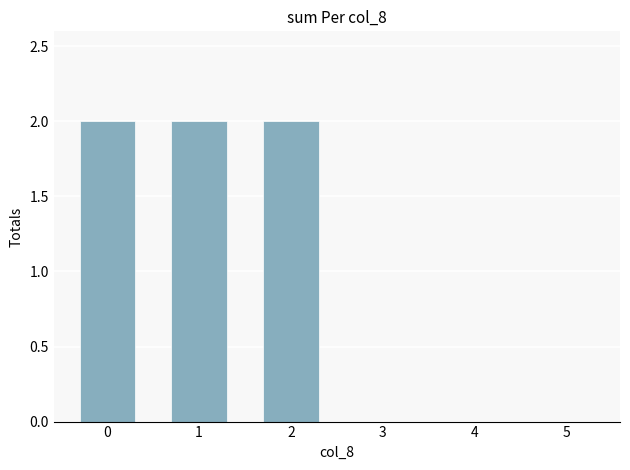

Count the values in the range 0 to 2.

6